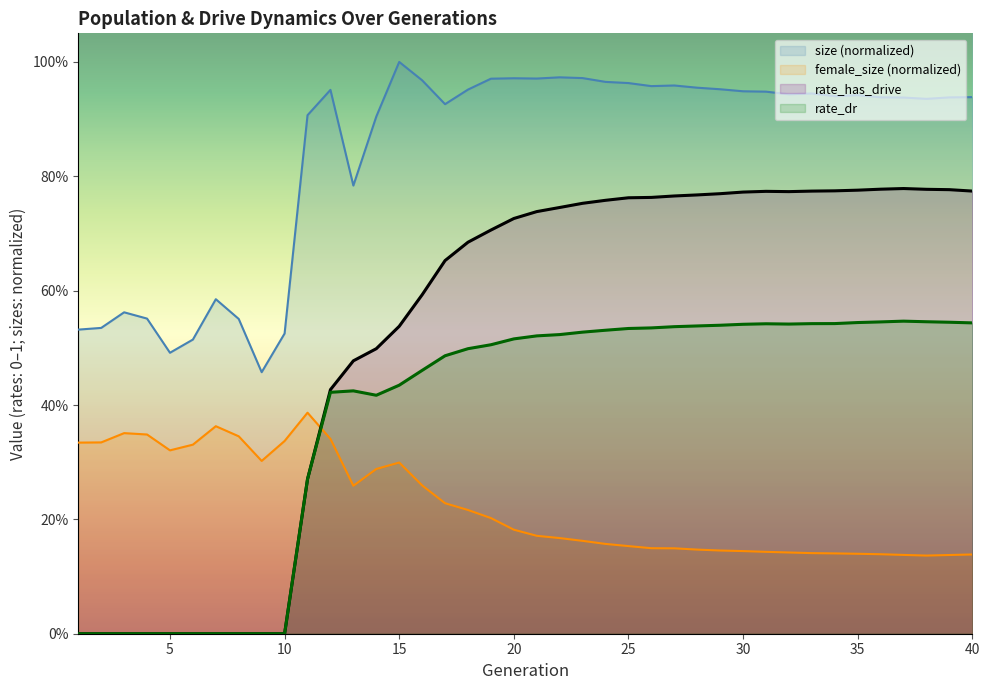

At which label is size closest to 0?

9